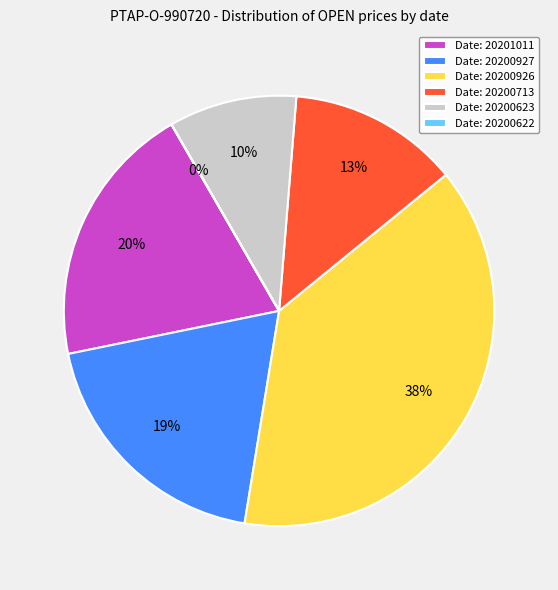

Is it true that Date: 20200713 is 13% of the pie?

True